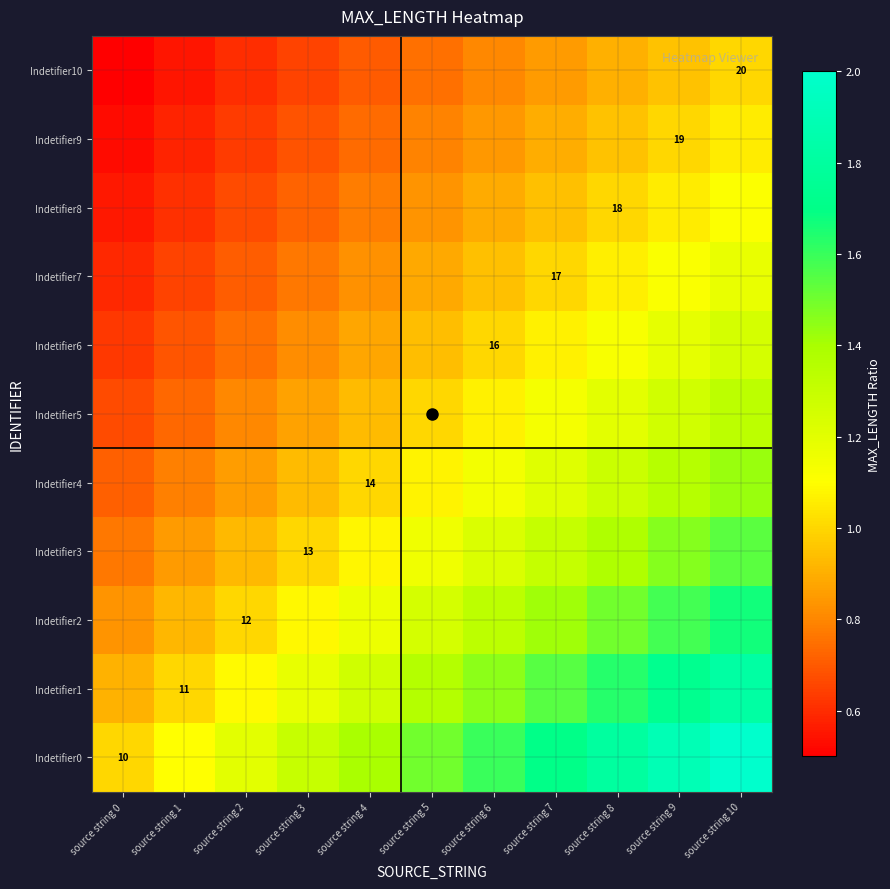

At which label does Indetifier5 first exceed 1?

source string 6